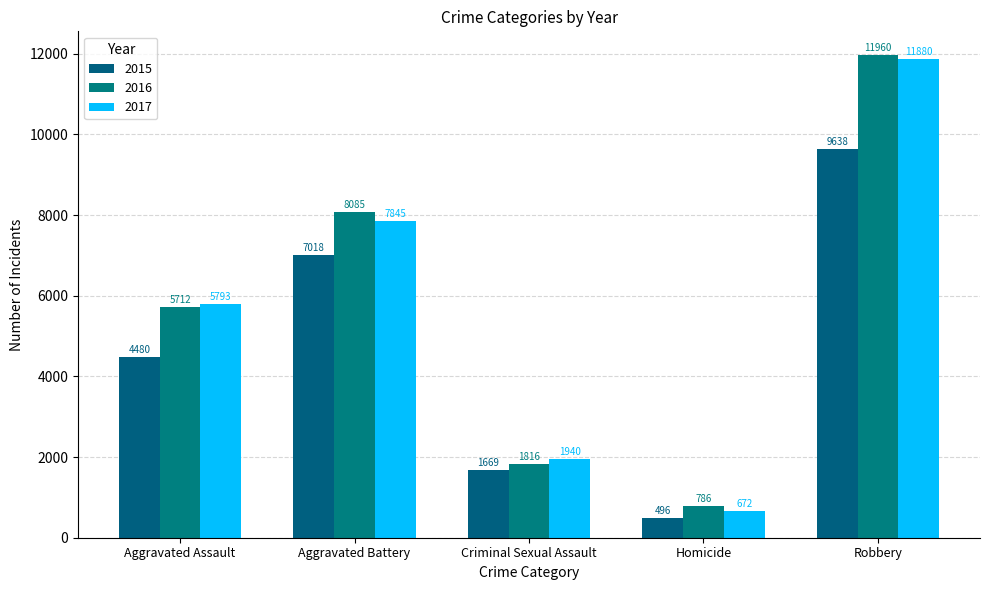

True or false: 2016 has a value of 3114 at Criminal Sexual Assault.

False